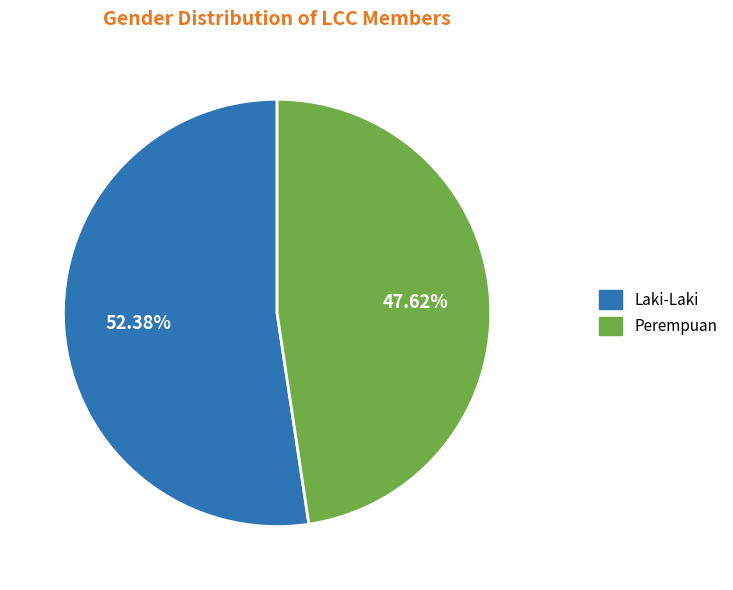

How much of the chart is everything except Perempuan?

52.4%